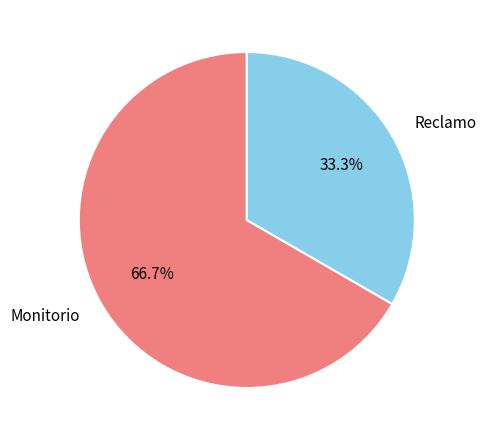

The Monitorio slice represents 73% of the pie. True or false?

False